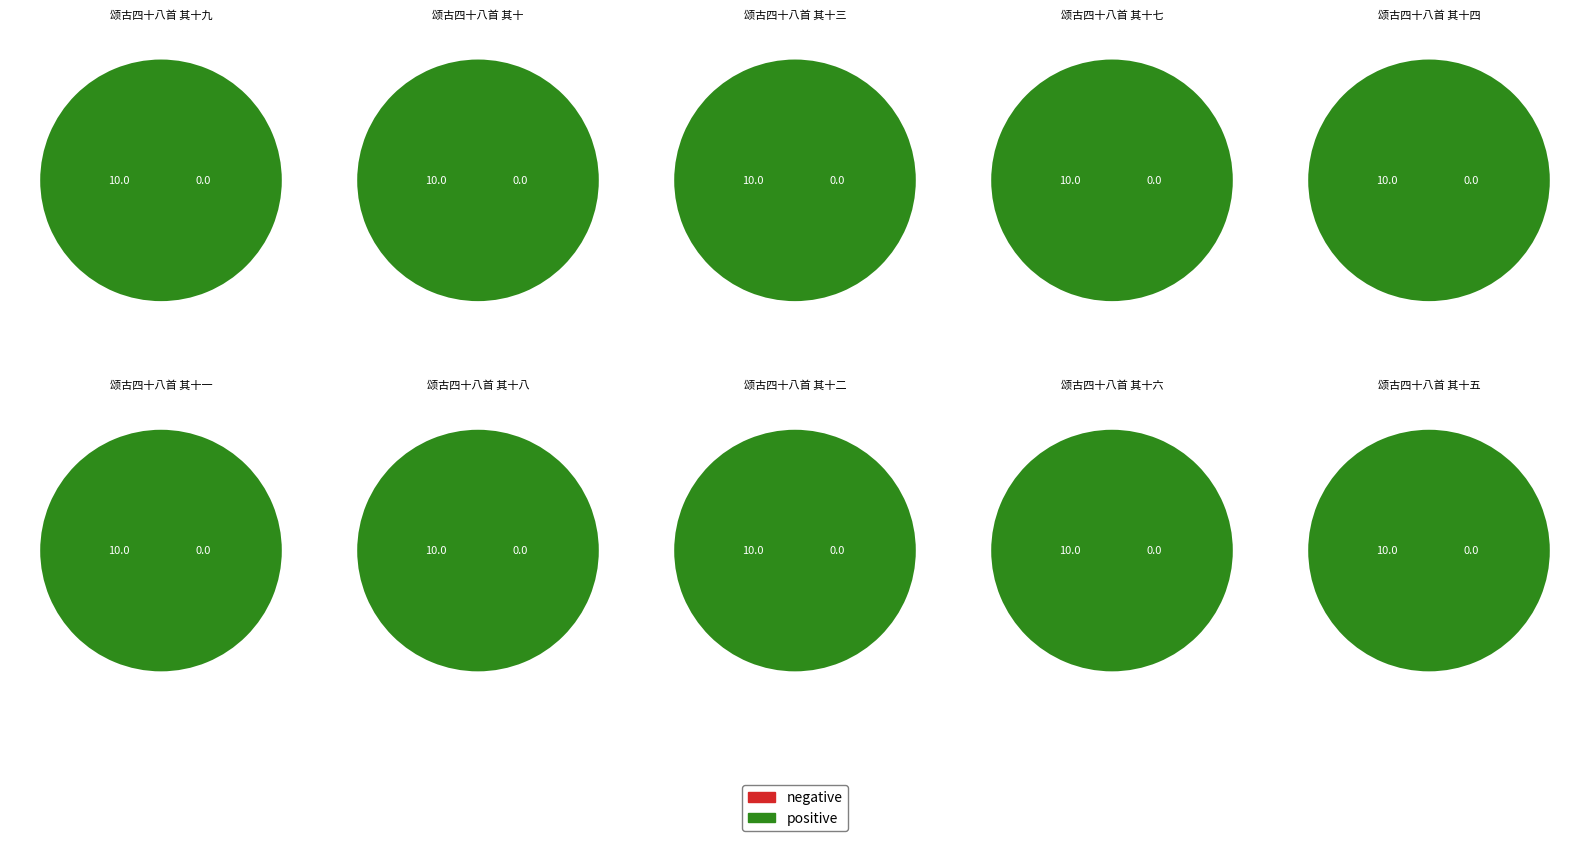

What is the largest slice in the pie chart?

颂古四十八首 其十六